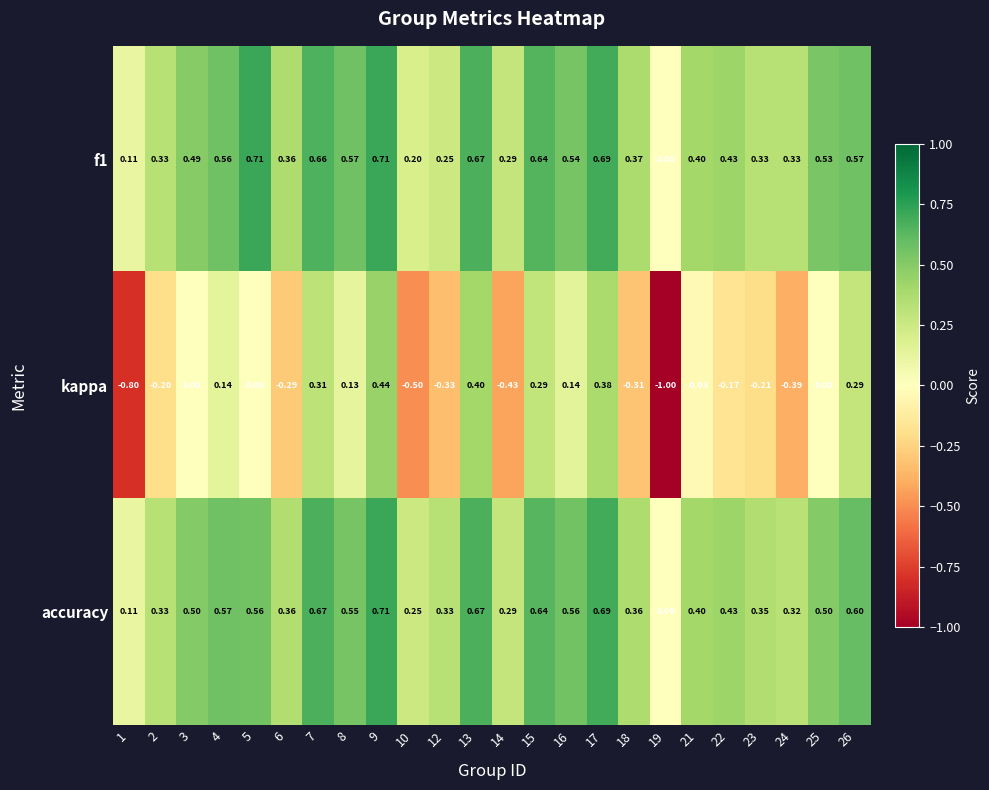

Is the value of accuracy at 6 greater than the value of kappa at 10?

Yes